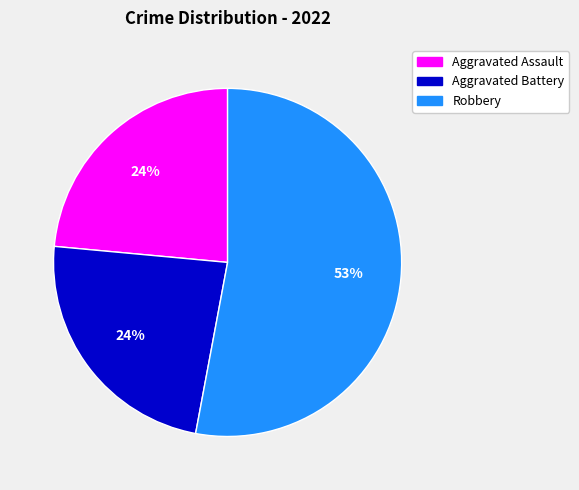

To the nearest percent, what is the difference between the largest and smallest slice percentages?

29%